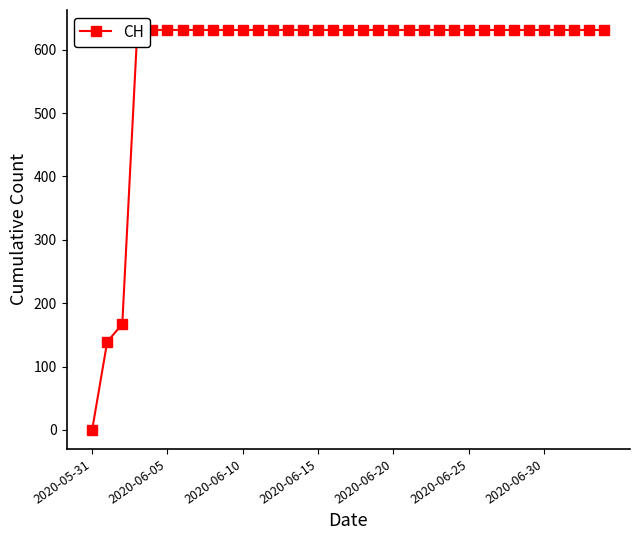

Which category has the highest value across all series?

2020-06-15